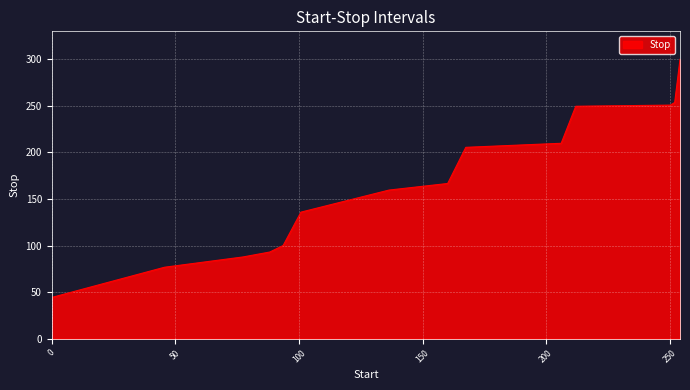

What is the smallest value displayed?

44.2